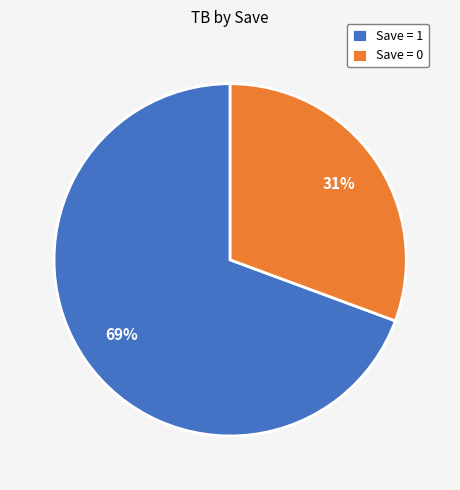

Count the number of slices in the pie.

2